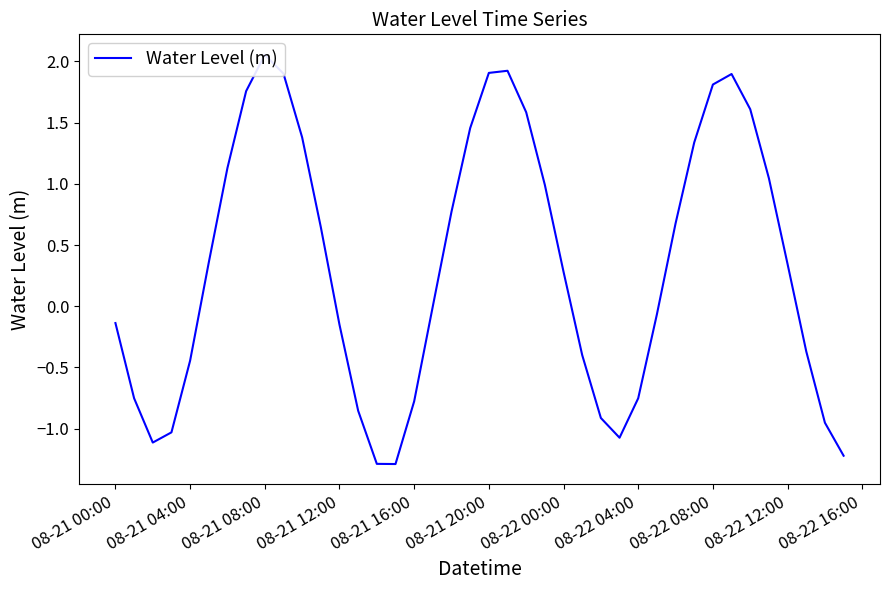

What is the difference between the maximum and minimum values?

3.3